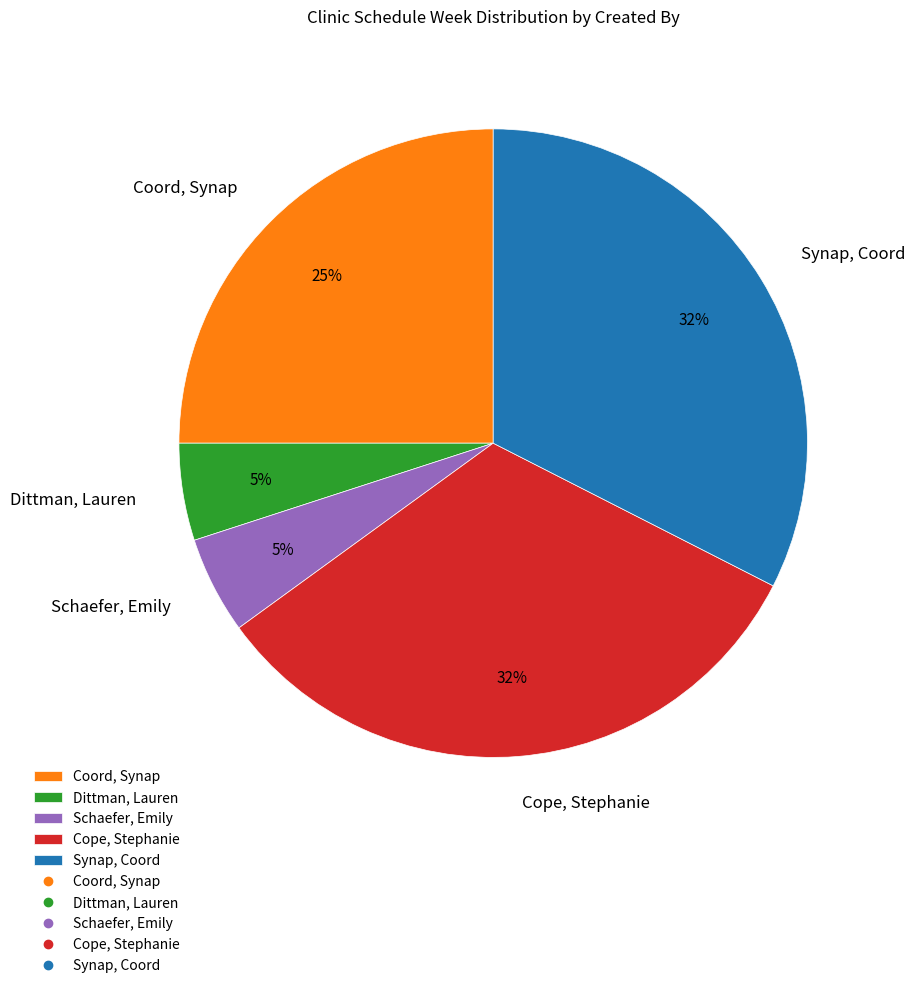

Is the sum of Coord, Synap and Cope, Stephanie greater than half?

Yes